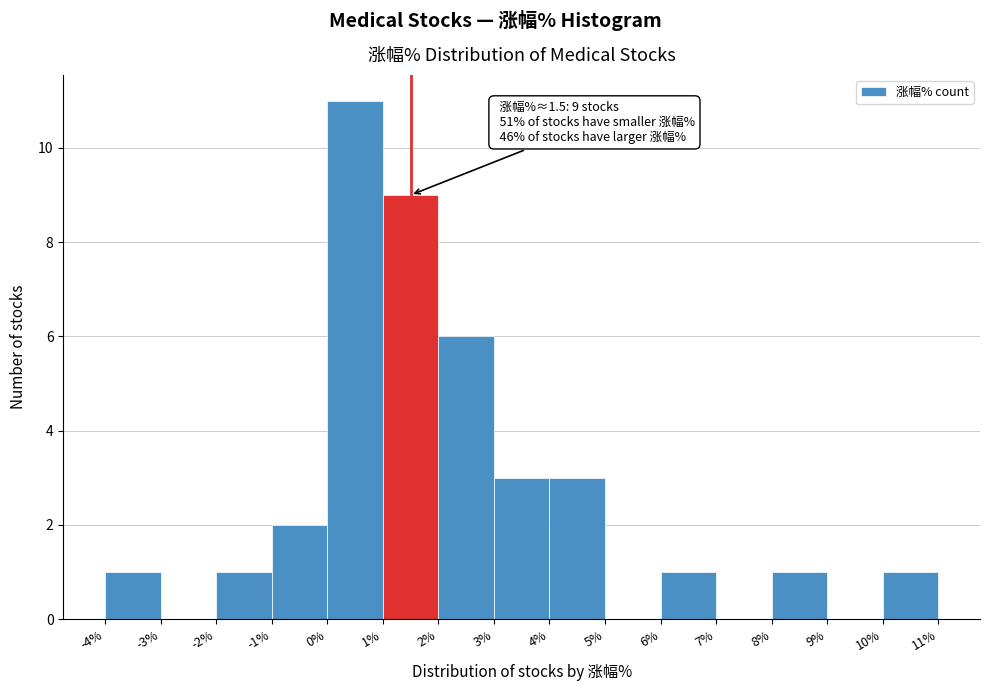

Which range on the x-axis has the tallest bar?

0% to 1%